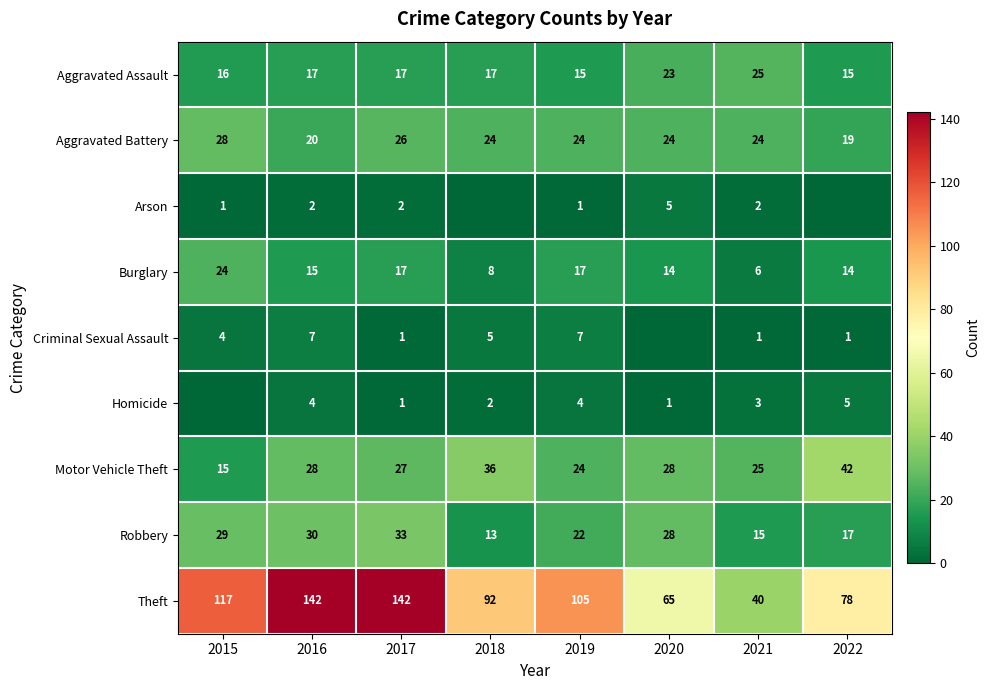

Which series has the widest spread of values?

Theft